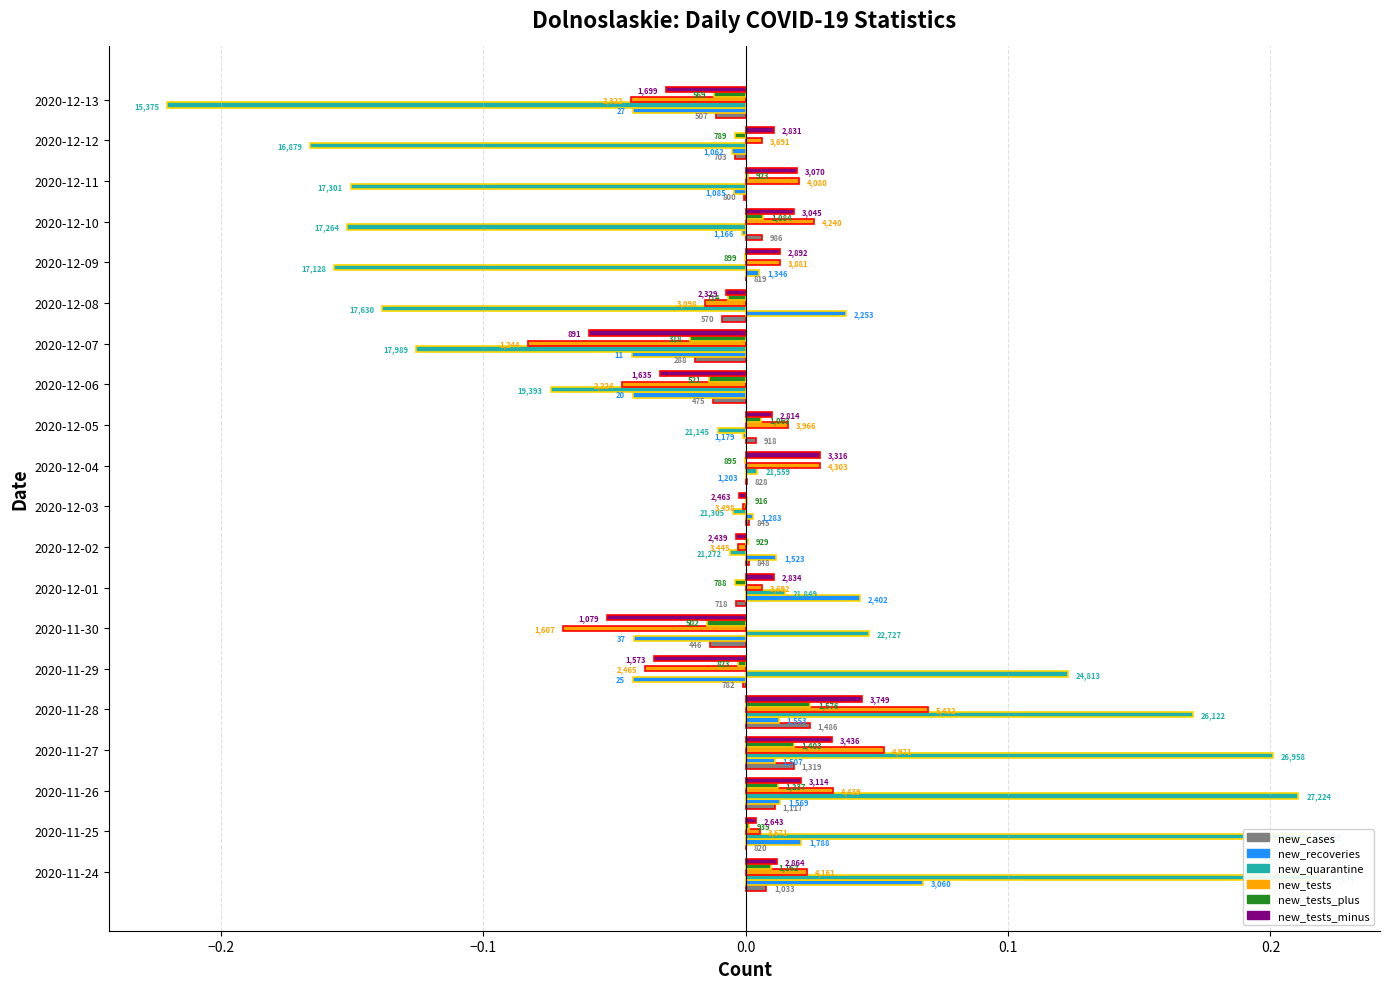

The new_tests_minus series shows 0.0 at 2020-11-24. True or false?

False